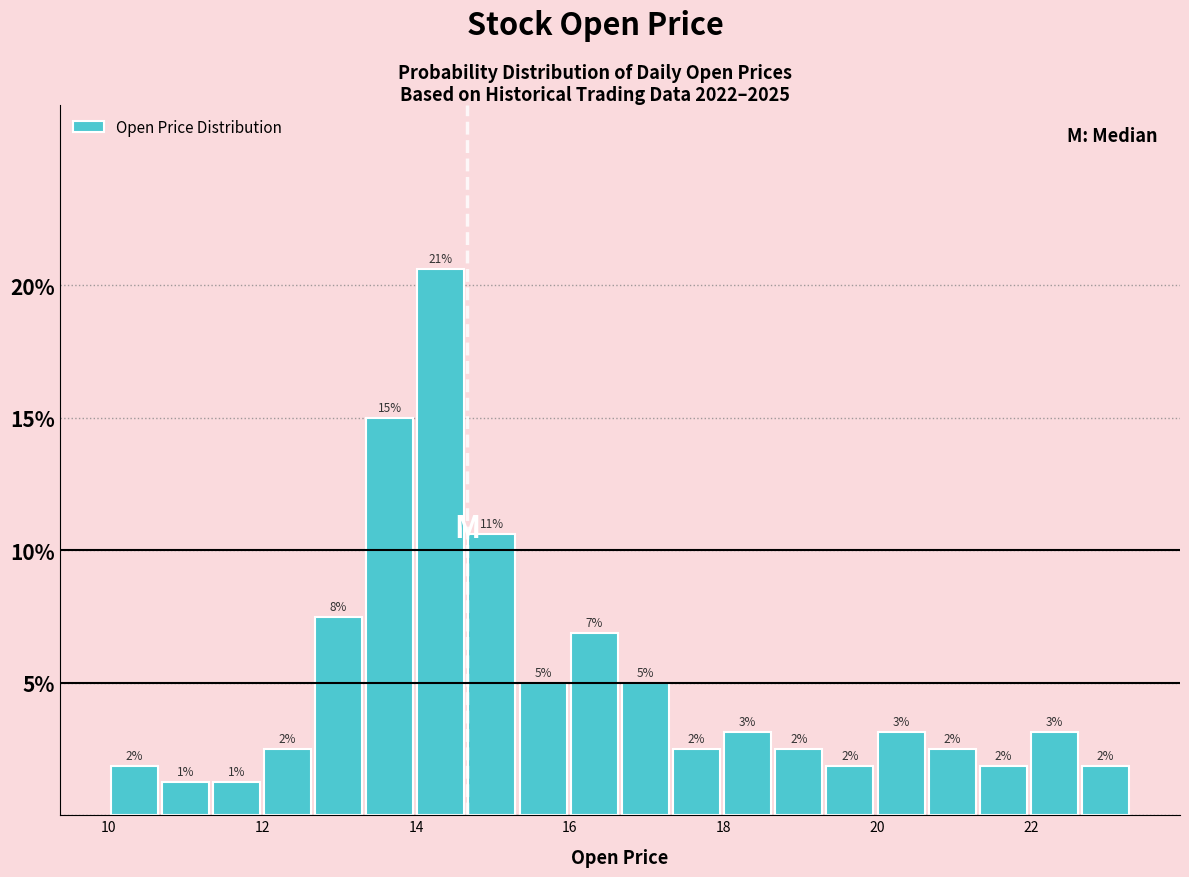

Read against the x-axis, roughly where is the centre of the tallest bar?

14.4